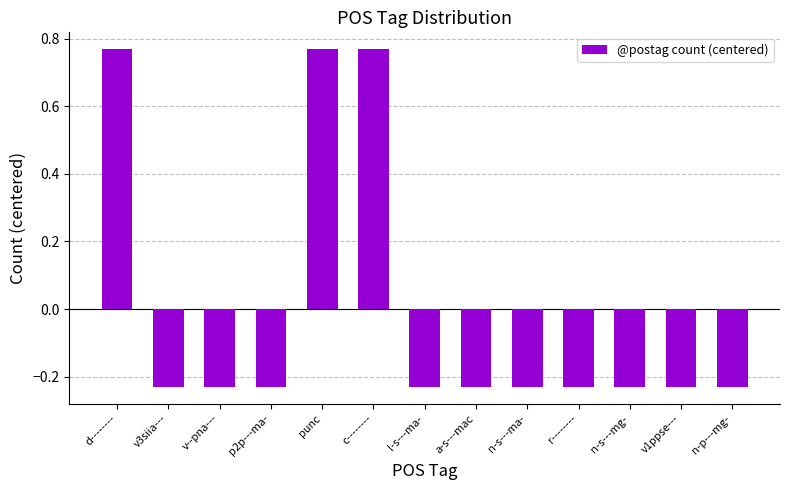

What is the label of the 2nd bar from the right?

v1ppse---